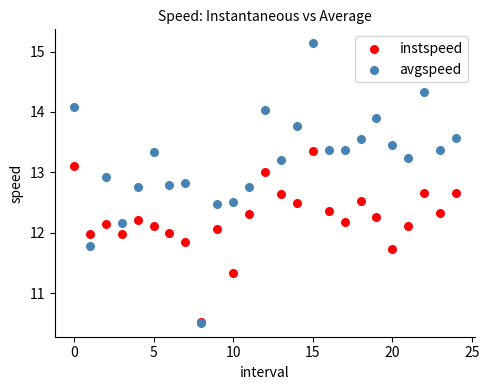

Which series contains the highest Y value?

avgspeed